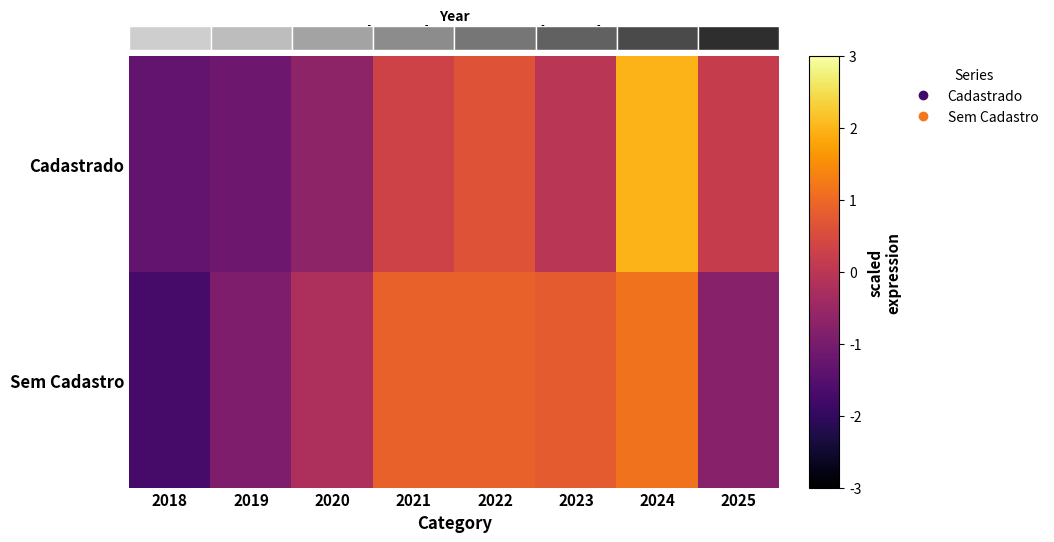

How many series are shown in this chart?

2